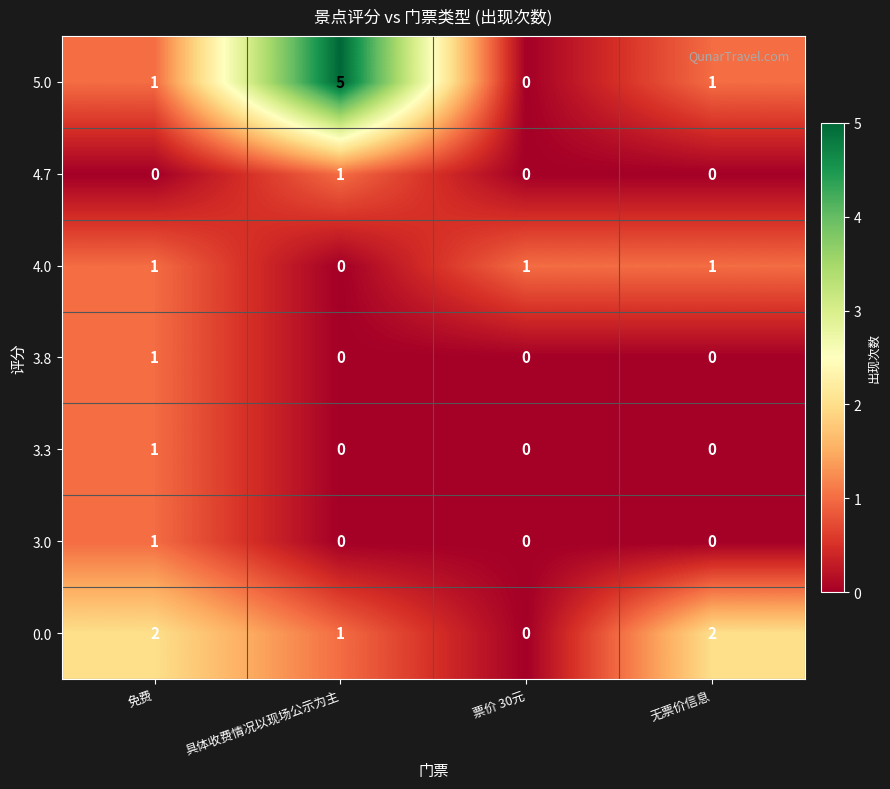

How many series are shown in this chart?

7